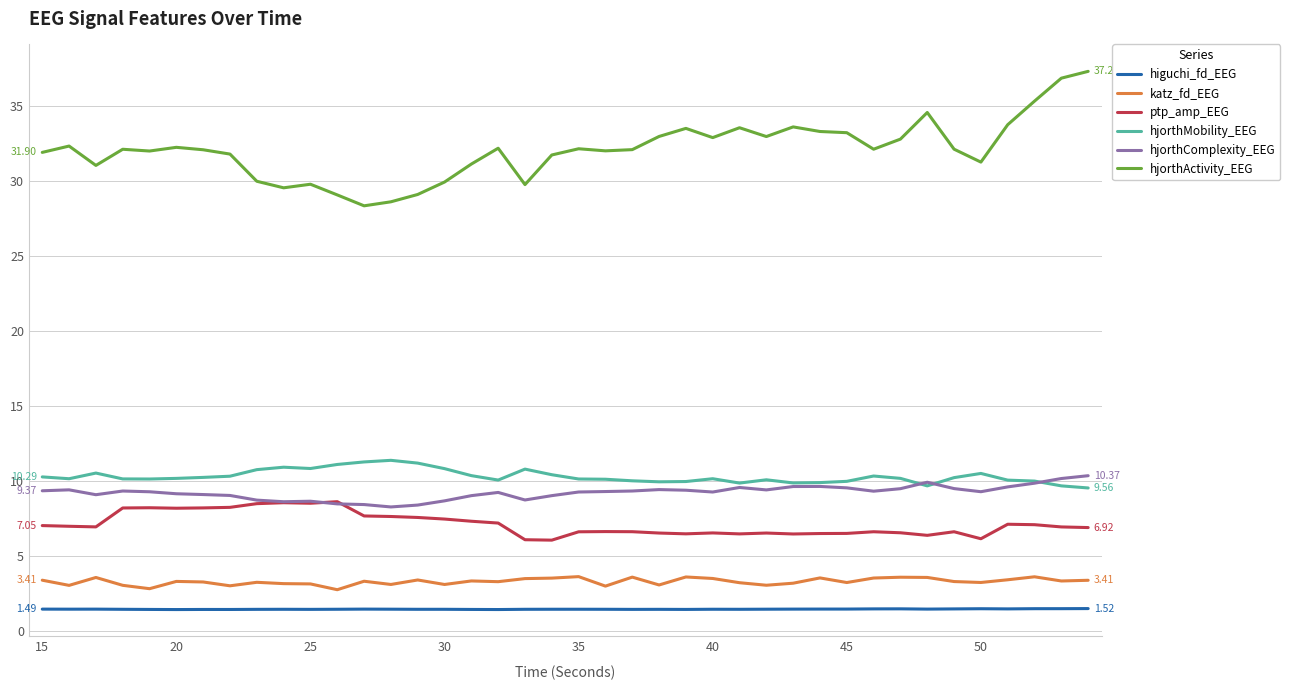

True or false: hjorthComplexity_EEG and hjorthActivity_EEG cross at least once.

False